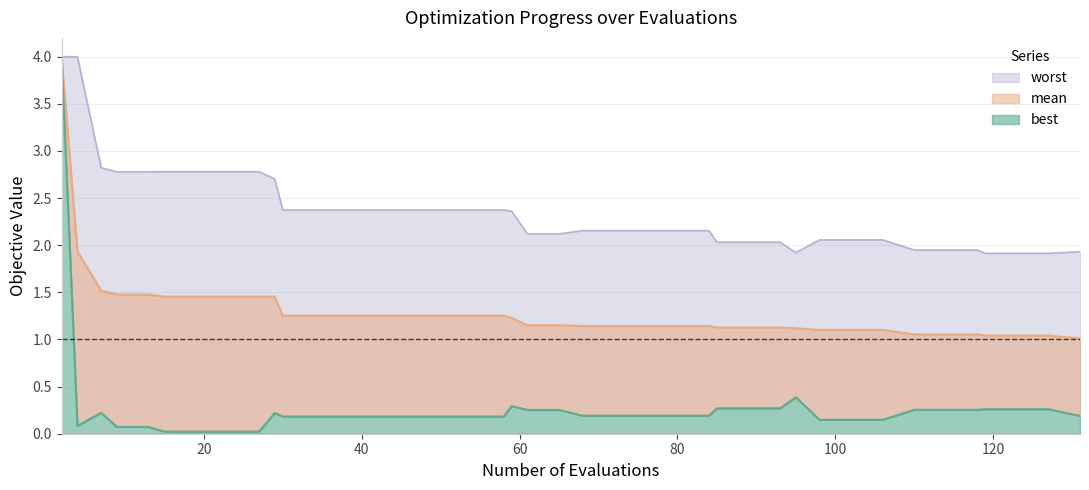

How many distinct data groups are displayed?

3